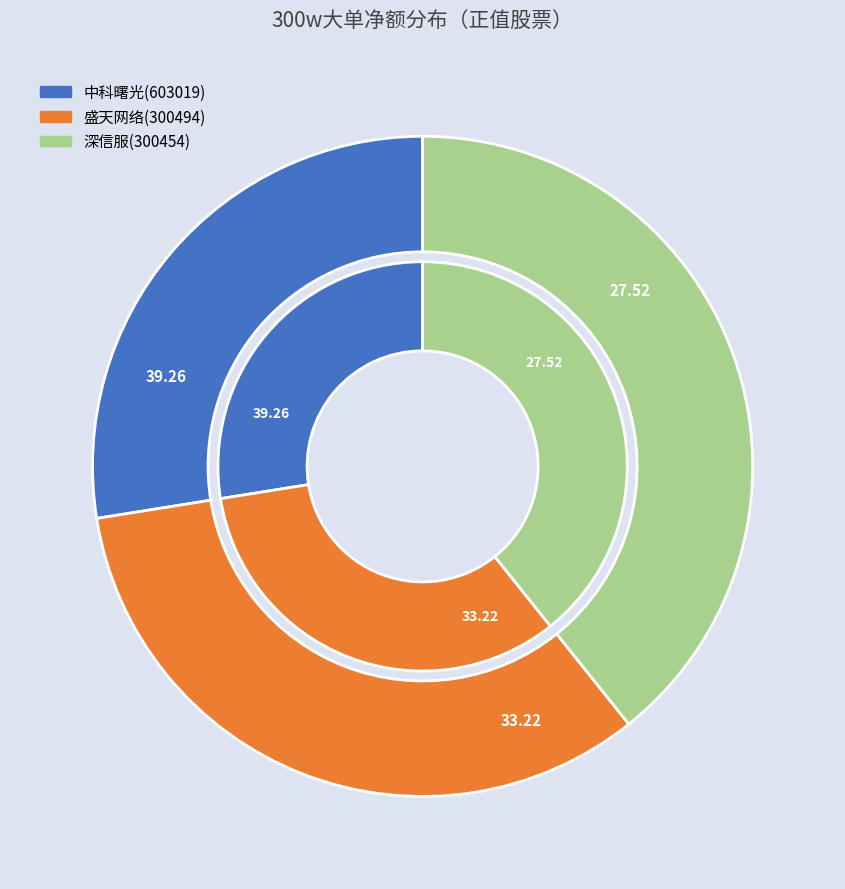

To the nearest percent, what is the average slice percentage?

33%